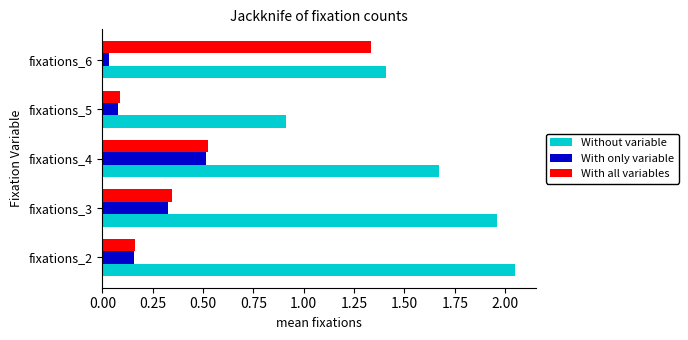

What is the sum of all With only variable values?

1.1